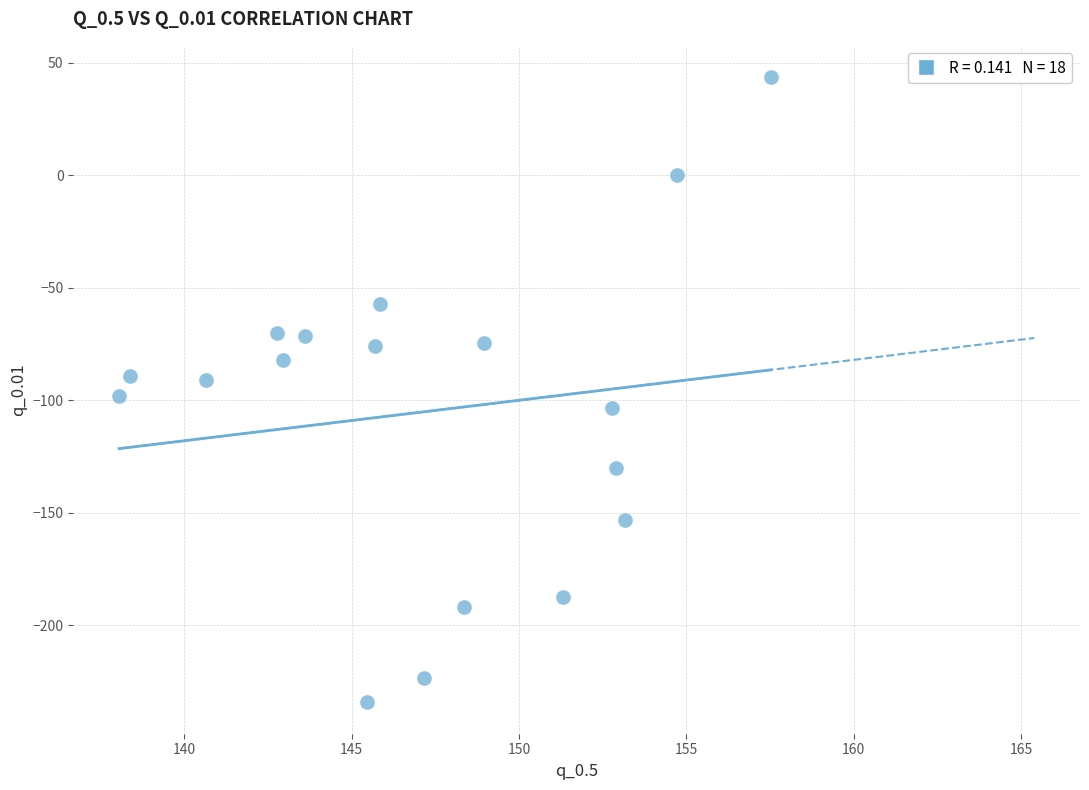

What is the range of Y values (max minus min)?

277.7